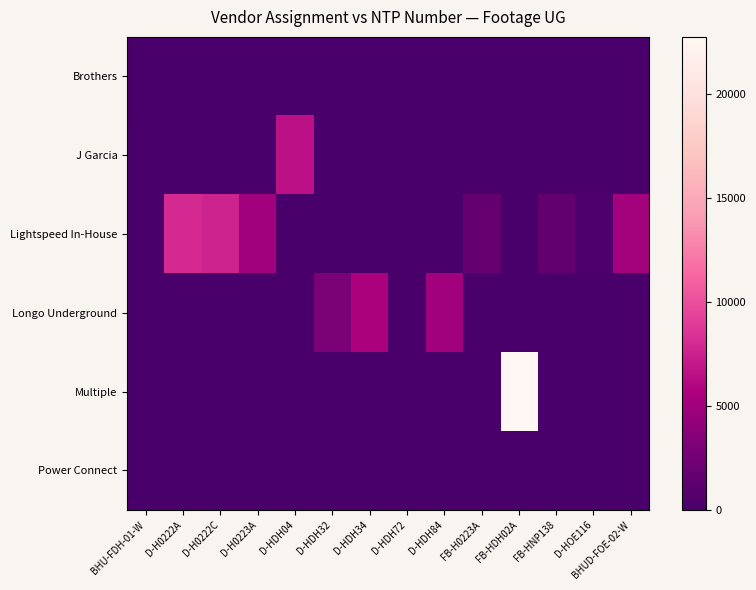

At how many categories does at least one series exceed 1055?

11